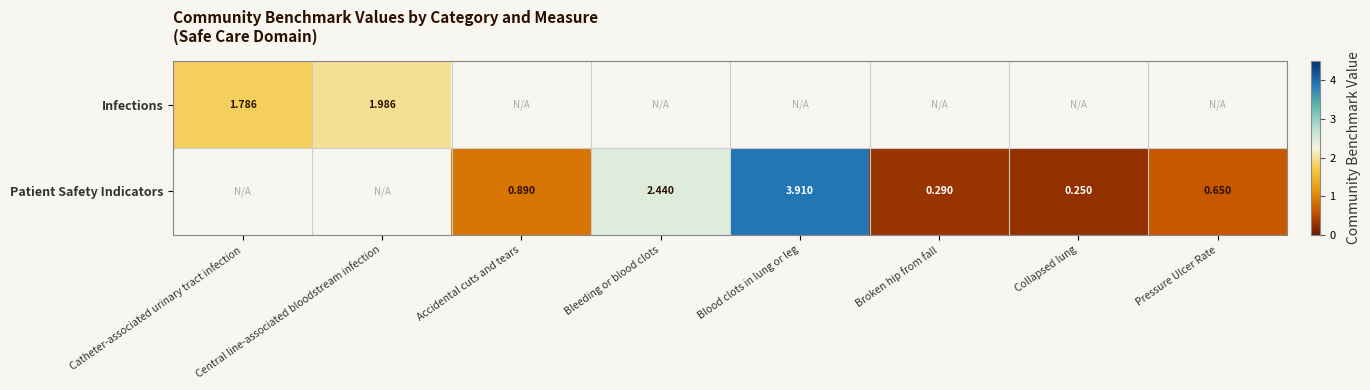

Is it true that Patient Safety Indicators equals 0.2 at Collapsed lung?

True